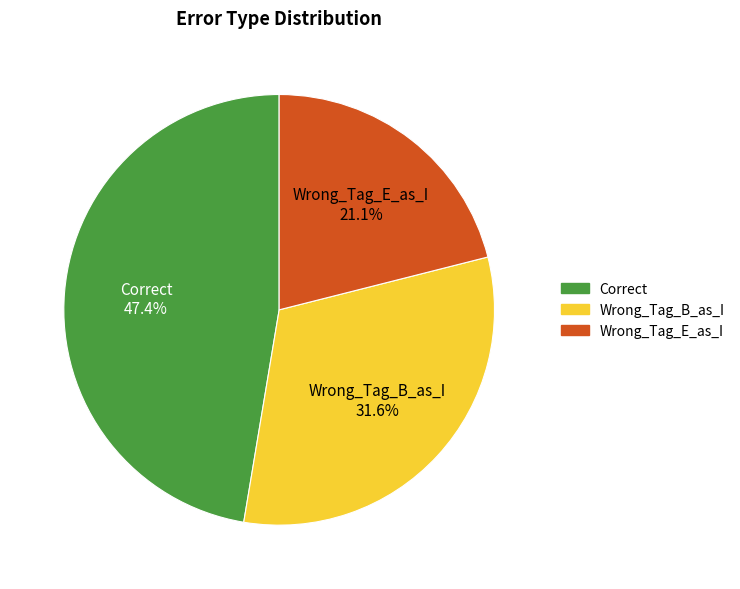

What is the ratio of the value at Wrong_Tag_E_as_I to the value at Wrong_Tag_B_as_I?

0.7